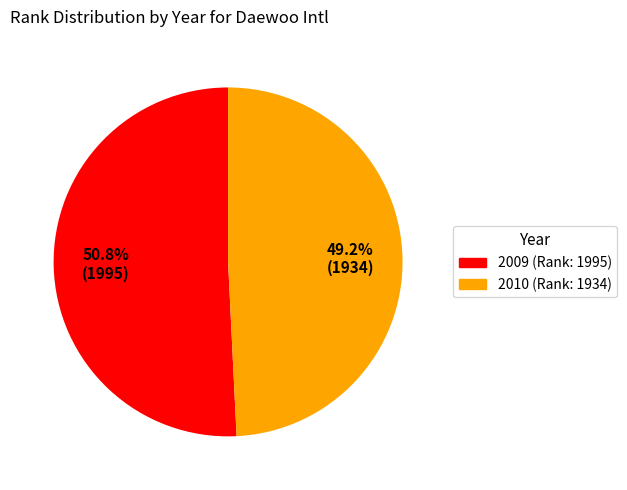

What percentage is the 2010 slice, to the nearest percent?

49%